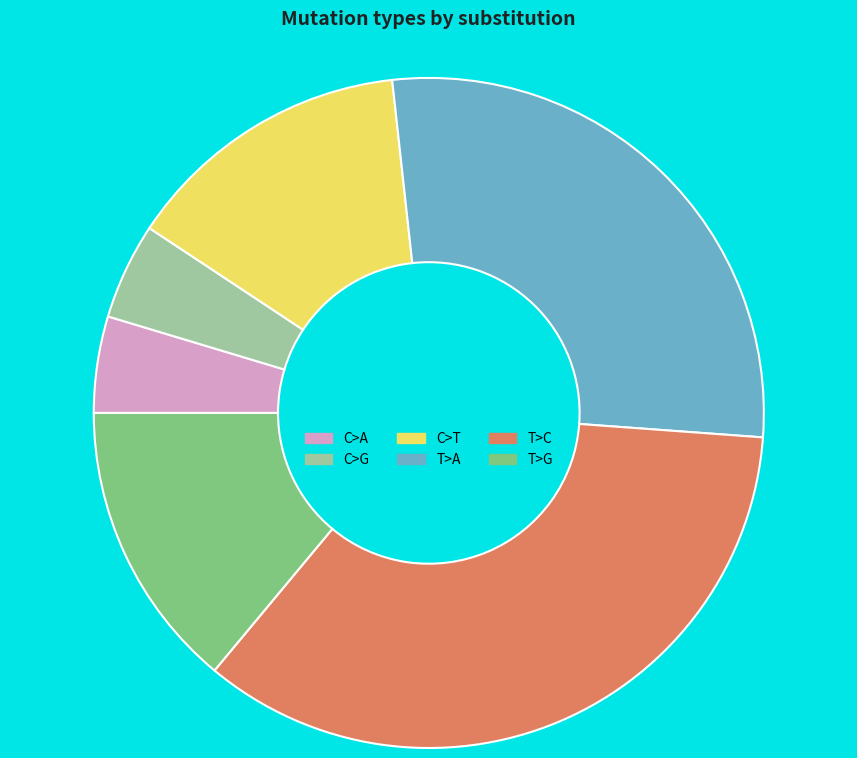

Is there any slice that represents more than half of the pie?

No